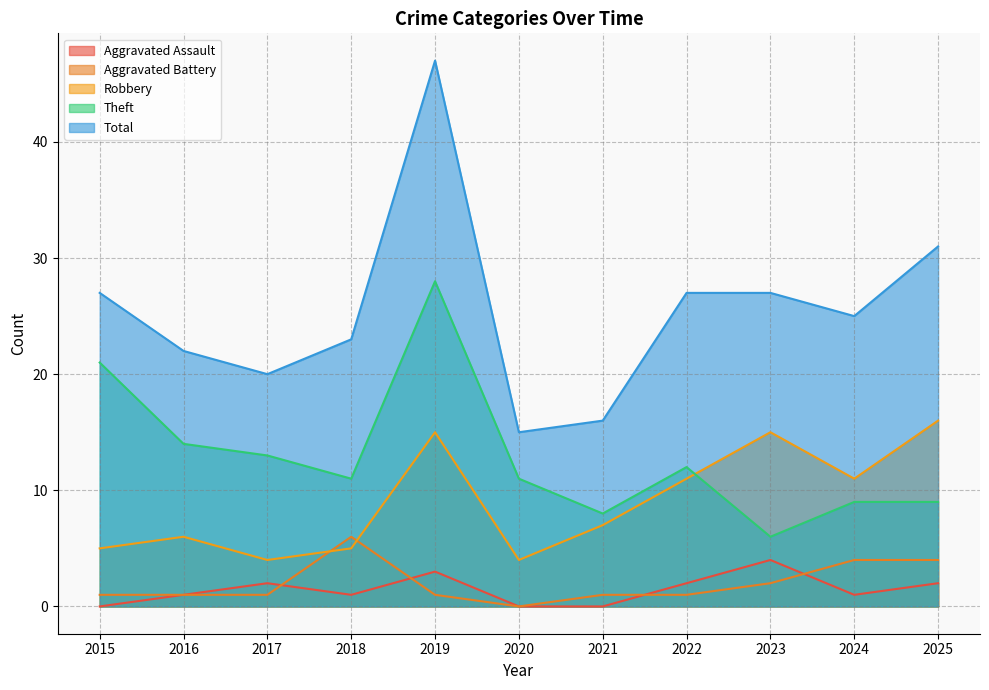

Between 2015 and 2018, which is larger?

2018